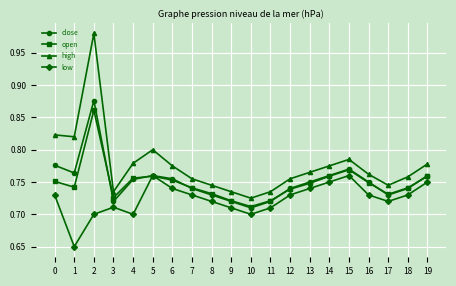

Which series has the largest range (max minus min)?

high